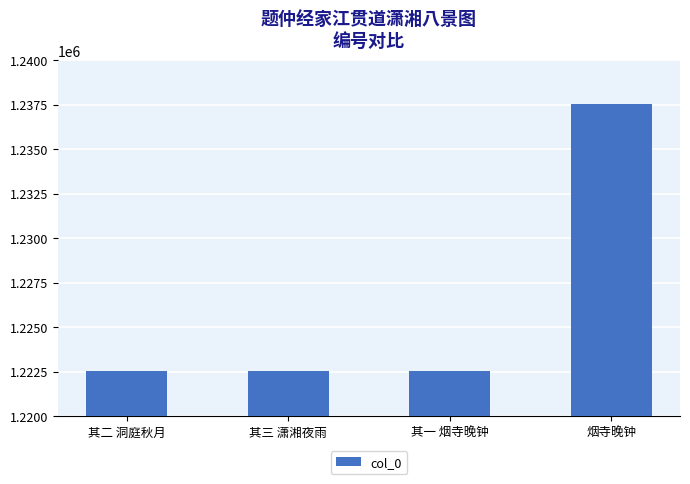

Which category has the highest value across all series?

烟寺晚钟